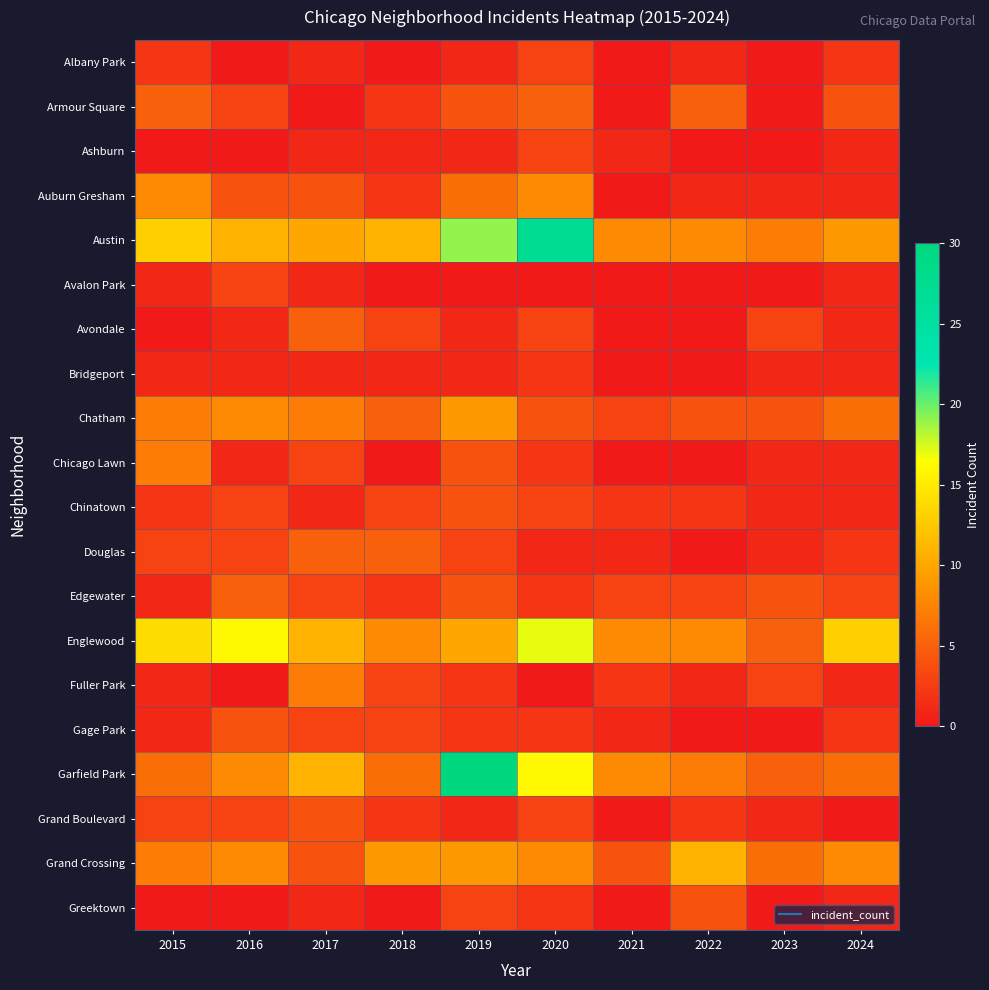

Count the number of data series in this chart.

20